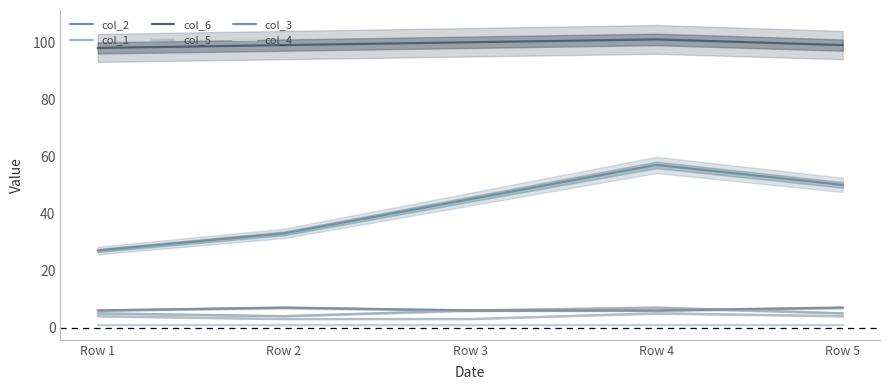

Which series changed the most between Row 2 and Row 4?

col_2